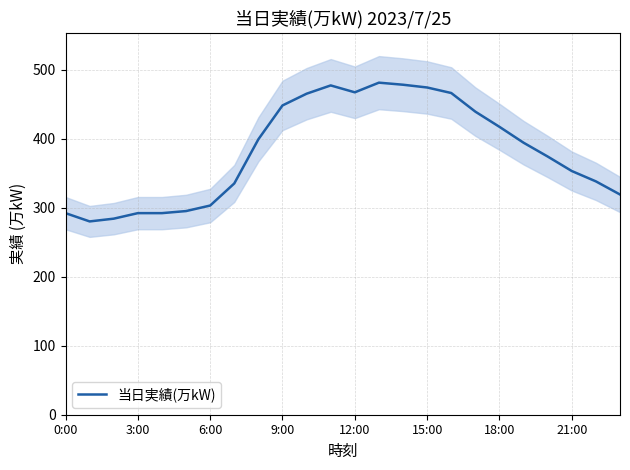

At which category does the chart reach its peak across all series?

13